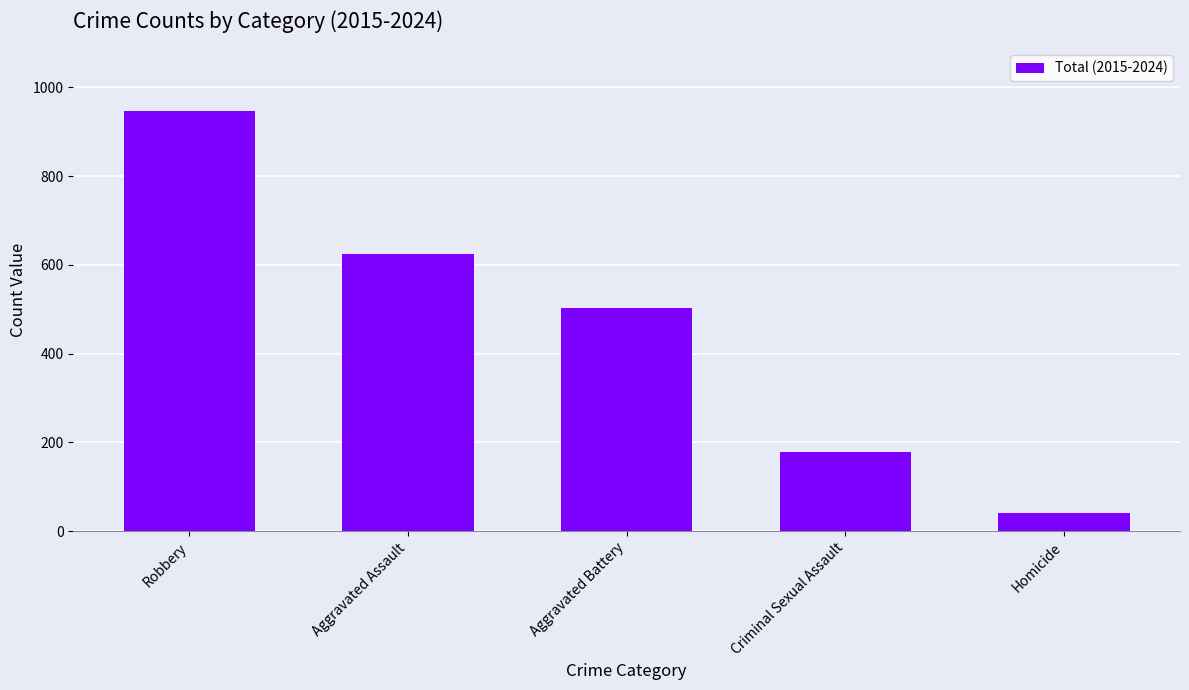

At which label is the value closest to 493?

Aggravated Battery